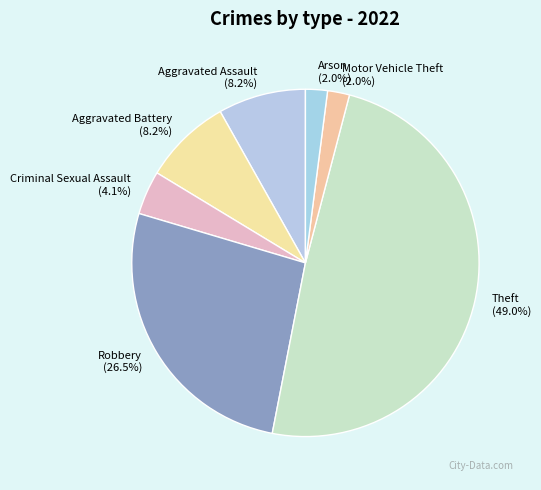

Between Arson and Criminal Sexual Assault, which is larger?

Criminal Sexual Assault